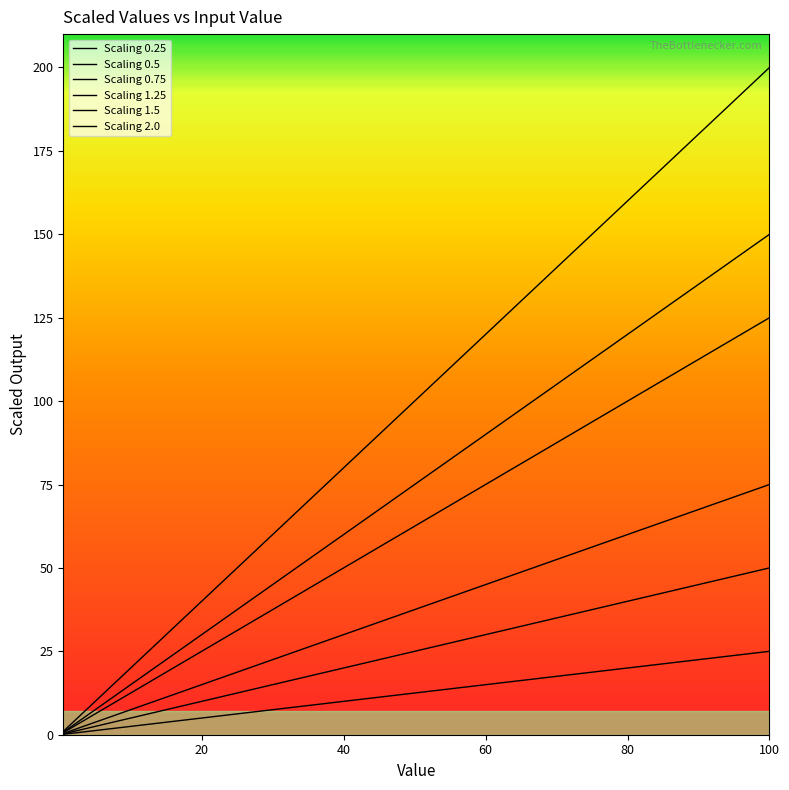

Which series has the largest total across all categories?

Scaling 2.0